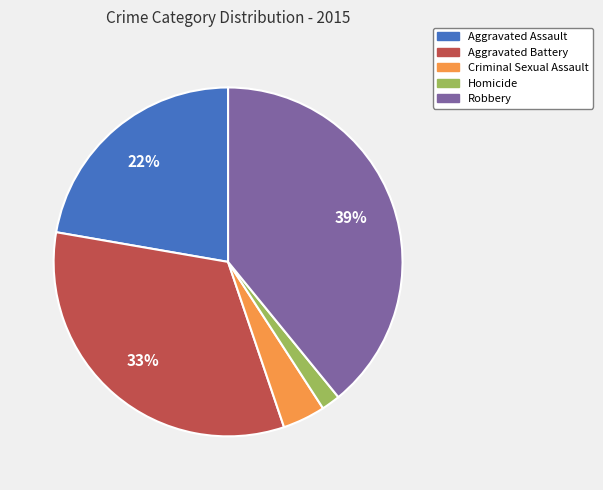

Do Robbery and Aggravated Assault together represent more than half of the pie?

Yes